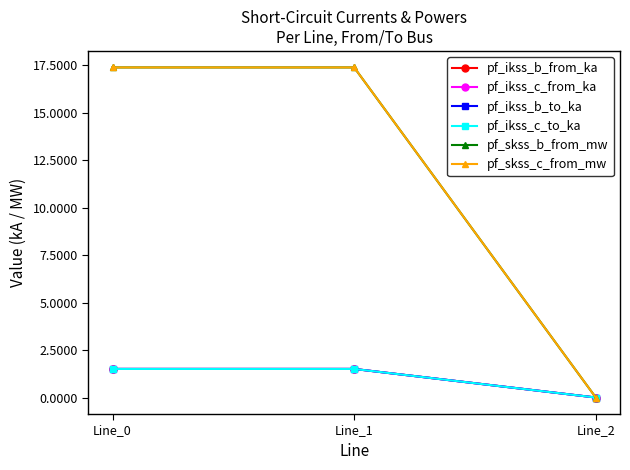

Does the chart have visible grid lines?

No